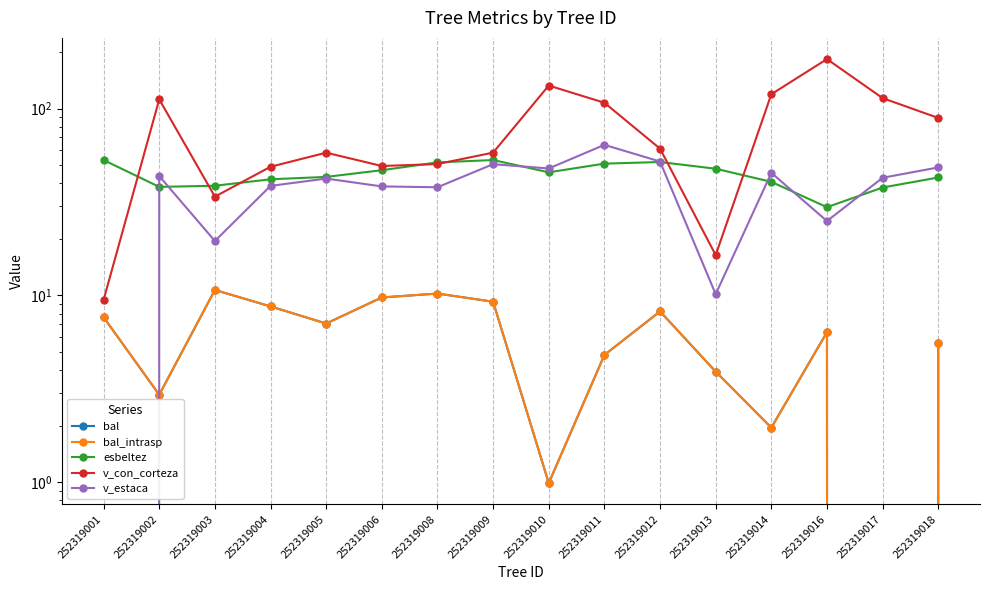

What are all the series names shown in the legend?

bal, bal_intrasp, esbeltez, v_con_corteza, v_estaca